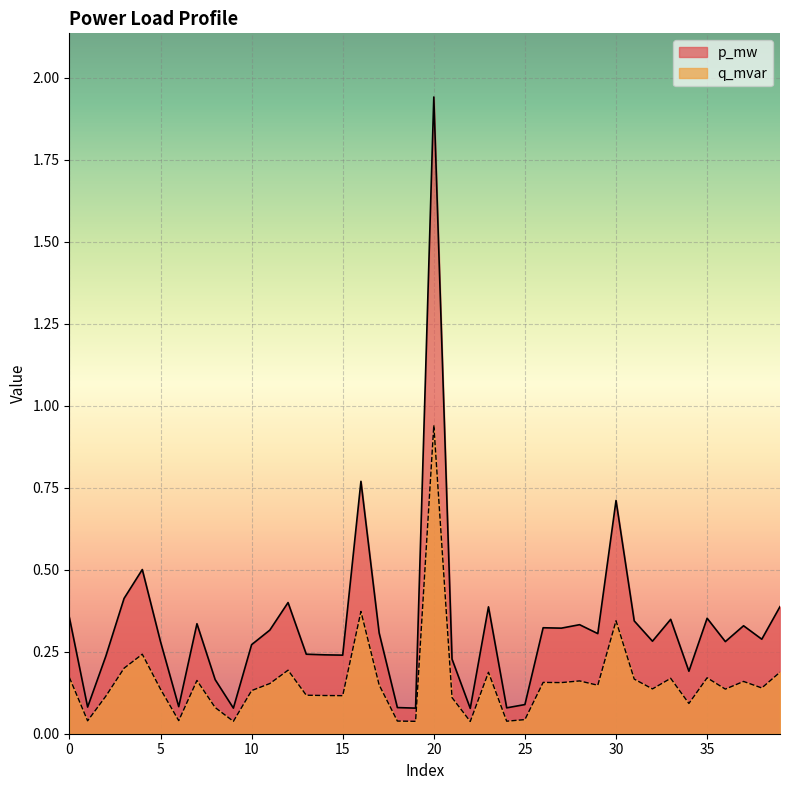

List the series in order of their peak value, highest first.

p_mw, q_mvar